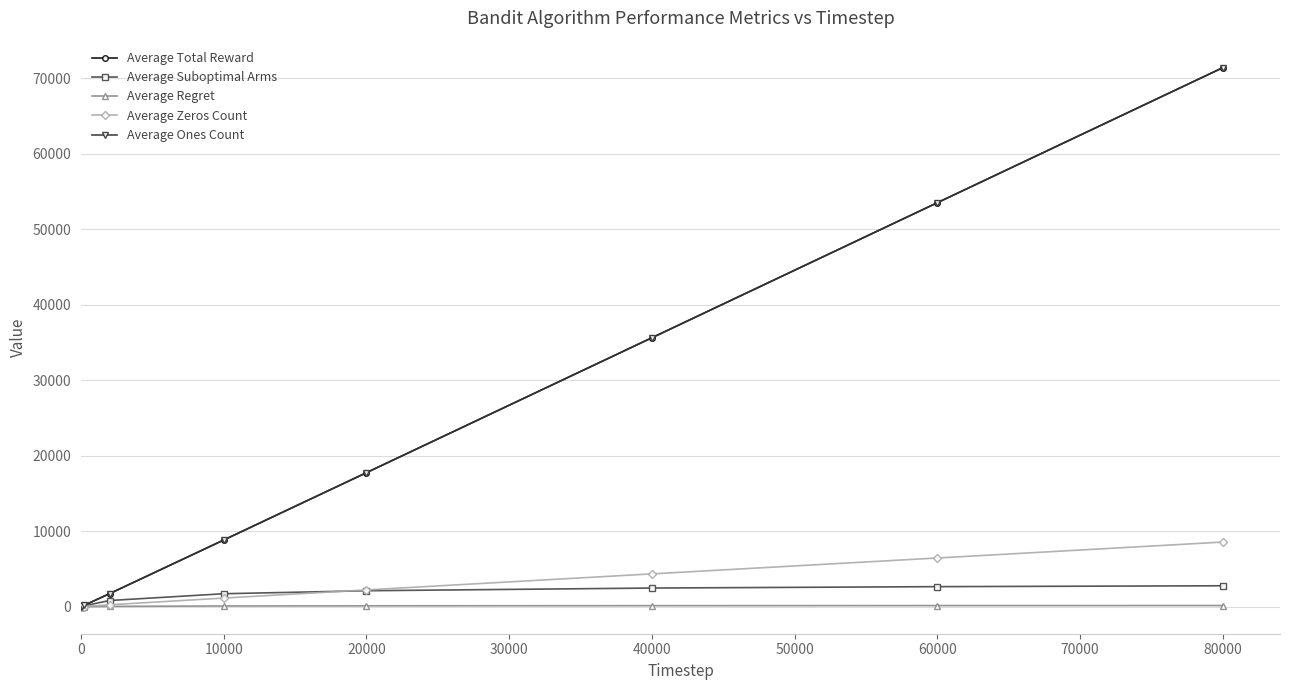

Is this an area chart (filled region under the line)?

No